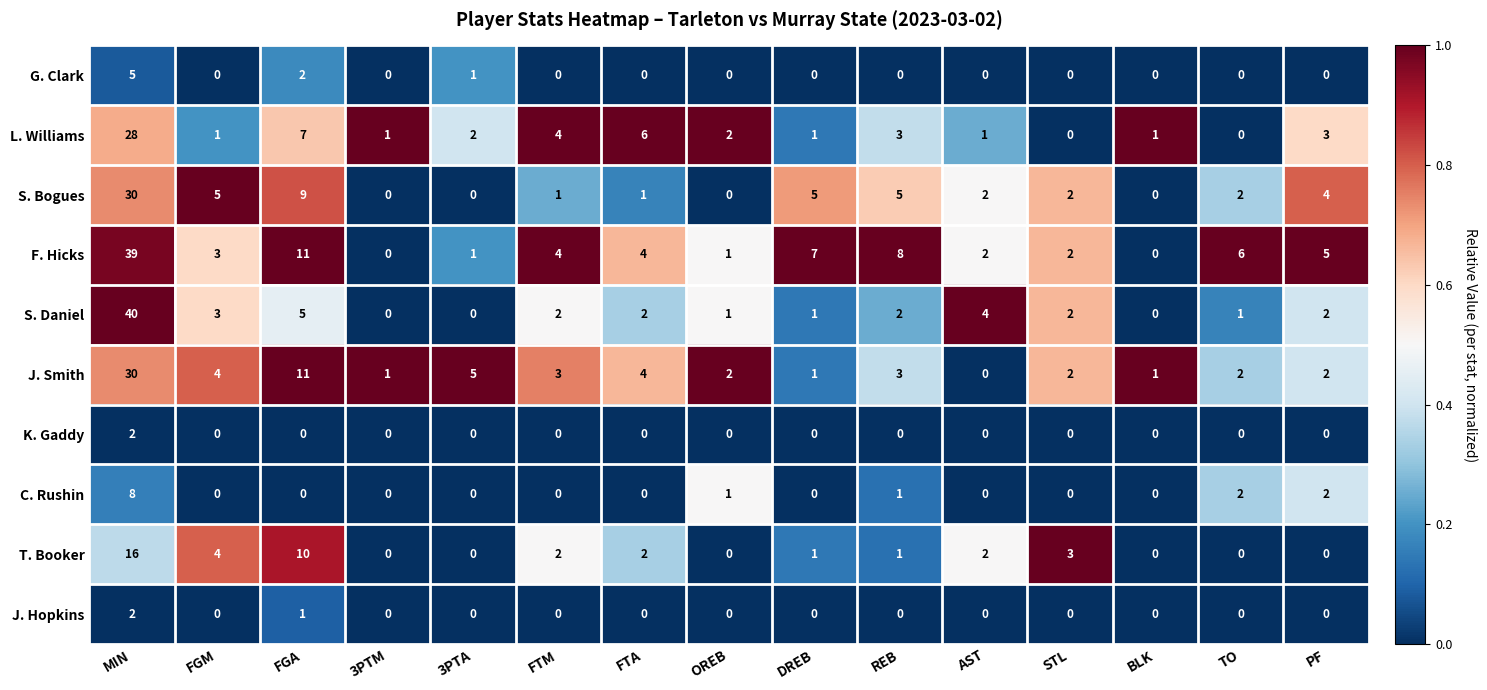

What is the spread (max minus min) of values at FGA?

11